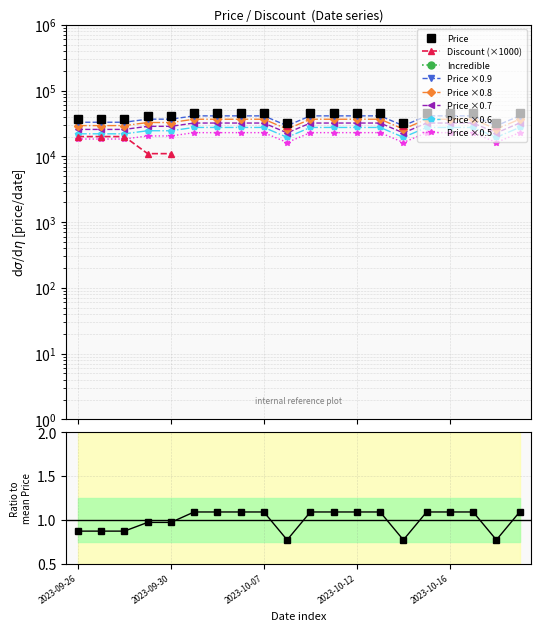

Which label corresponds to the largest value in the chart?

2023-10-01